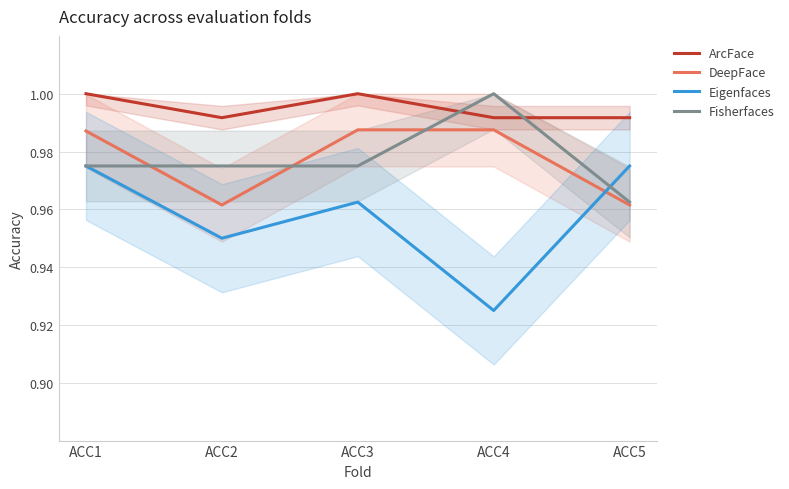

What is the value of the Fisherfaces point at the 5th from the left?

1.0